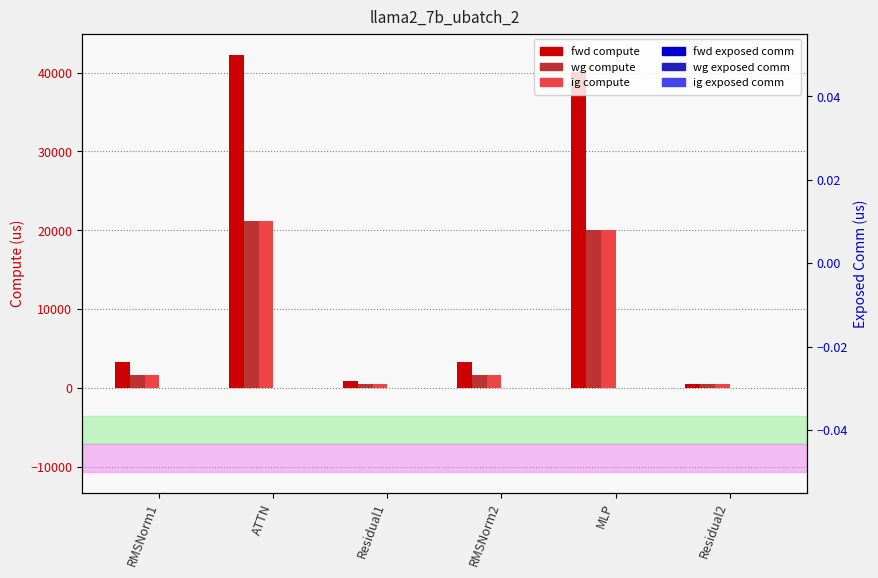

Reading right to left, what are all the values shown in this chart?

fwd compute: Residual2=423.0	MLP=40114.1	RMSNorm2=3228.6	Residual1=845.9	ATTN=42284.0	RMSNorm1=3228.6
wg compute: Residual2=423.0	MLP=20057.1	RMSNorm2=1614.3	Residual1=423.0	ATTN=21142.0	RMSNorm1=1614.3
ig compute: Residual2=423.0	MLP=20057.1	RMSNorm2=1614.3	Residual1=423.0	ATTN=21142.0	RMSNorm1=1614.3
fwd exposed comm: Residual2=0.0	MLP=0.0	RMSNorm2=0.0	Residual1=0.0	ATTN=0.0	RMSNorm1=0.0
wg exposed comm: Residual2=0.0	MLP=0.0	RMSNorm2=0.0	Residual1=0.0	ATTN=0.0	RMSNorm1=0.0
ig exposed comm: Residual2=0.0	MLP=0.0	RMSNorm2=0.0	Residual1=0.0	ATTN=0.0	RMSNorm1=0.0